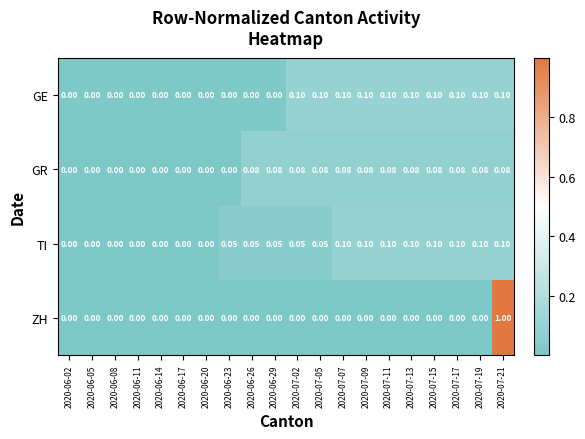

Which series has the largest total across all categories?

TI